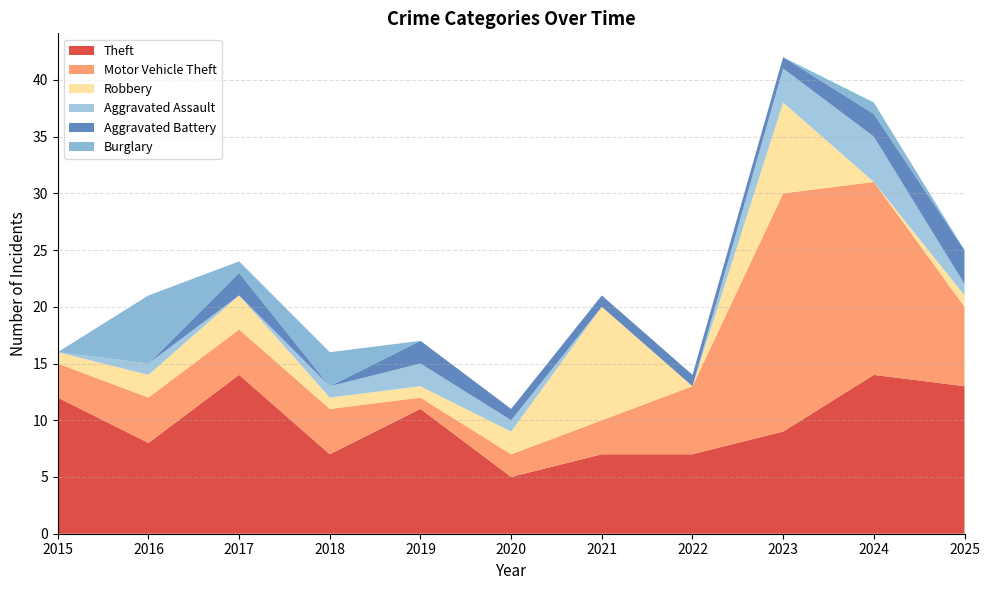

Reading right to left, list all the values displayed in this chart.

Theft: 13	14	9	7	7	5	11	7	14	8	12
Motor Vehicle Theft: 7	17	21	6	3	2	1	4	4	4	3
Robbery: 1	0	8	0	10	2	1	1	3	2	1
Aggravated Assault: 1	4	3	0	0	1	2	1	0	1	0
Aggravated Battery: 3	2	1	1	1	1	2	0	2	0	0
Burglary: 0	1	0	0	0	0	0	3	1	6	0